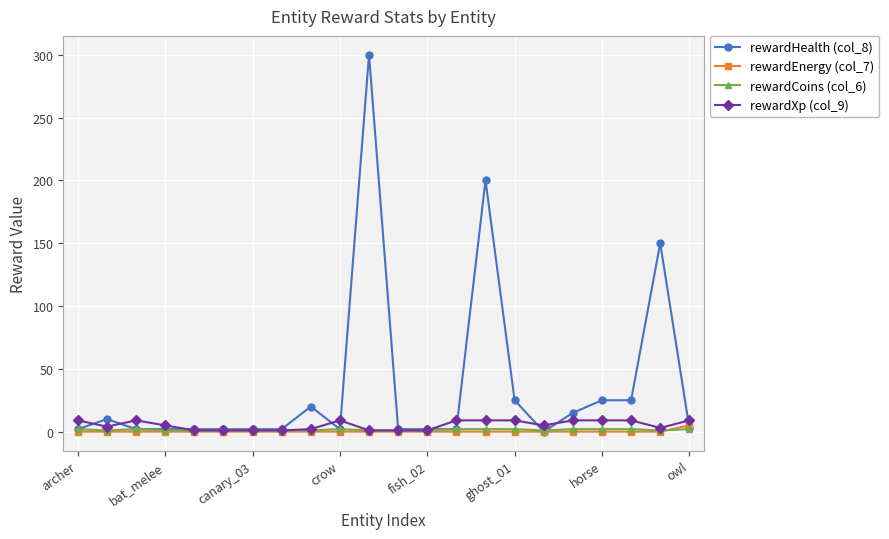

True or false: rewardHealth (col_8) has more than 0 interior local peaks.

True